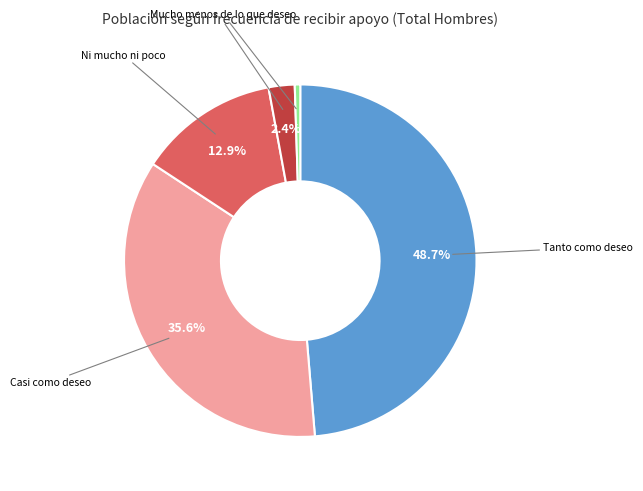

Is there a majority slice in this chart?

No